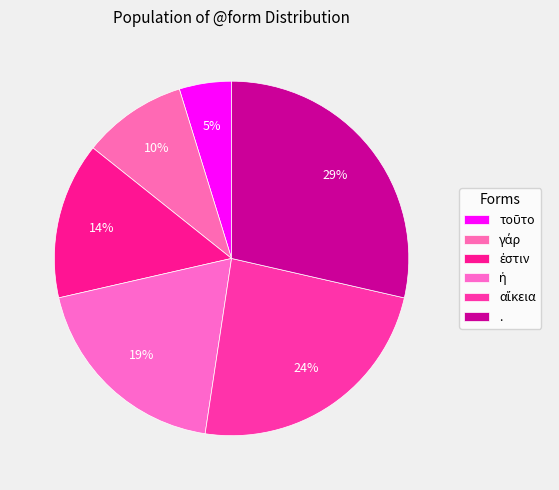

To the nearest percent, what is the combined percentage of ἐστιν and ἡ?

33%